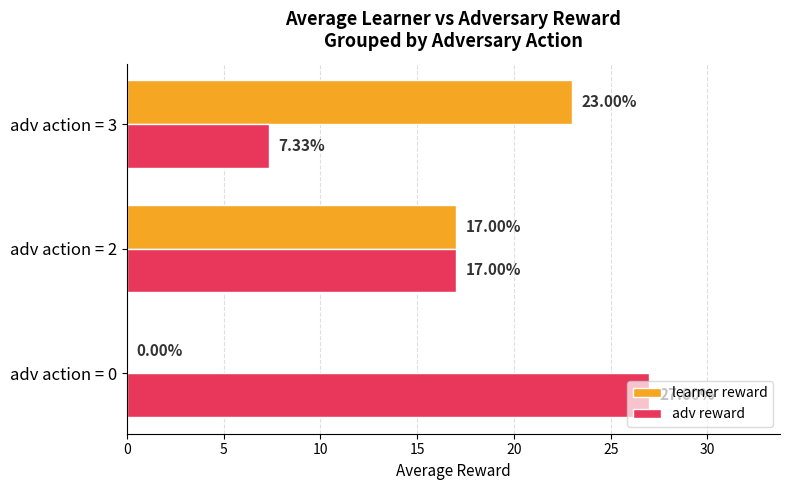

Which series changed the most between adv action = 0 and adv action = 2?

learner reward